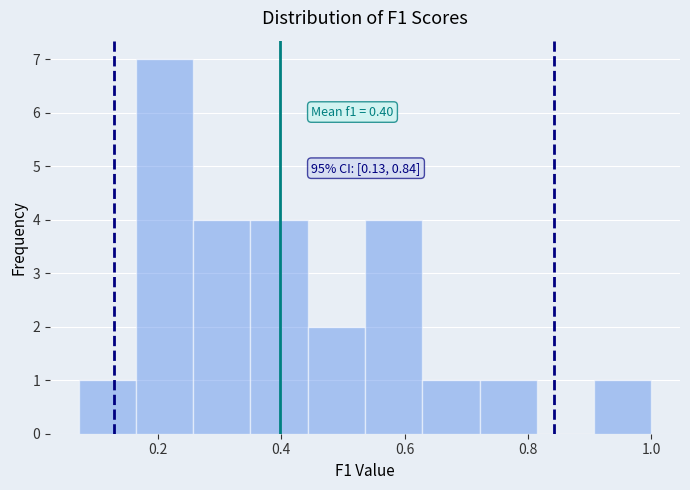

Over which range of the x-axis is the bar tallest?

0.16 to 0.26